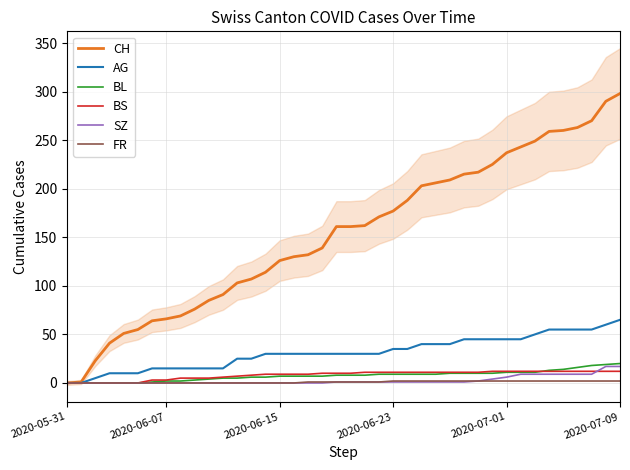

Count the number of data series in this chart.

6